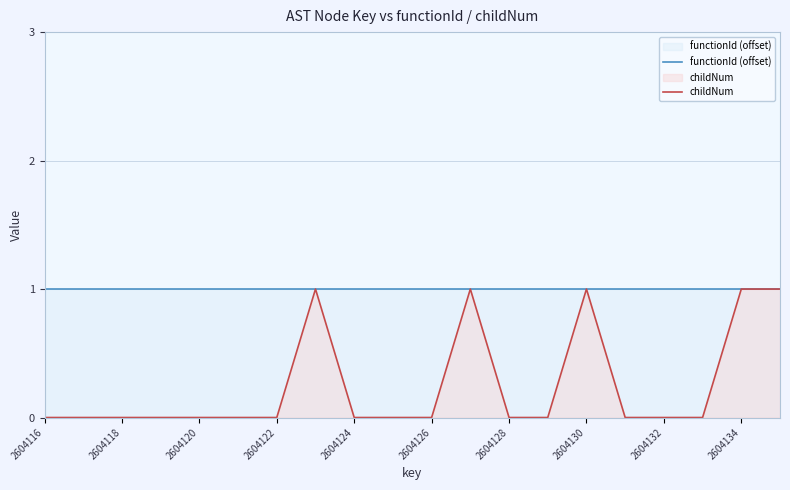

Which series has the largest range (max minus min)?

childNum